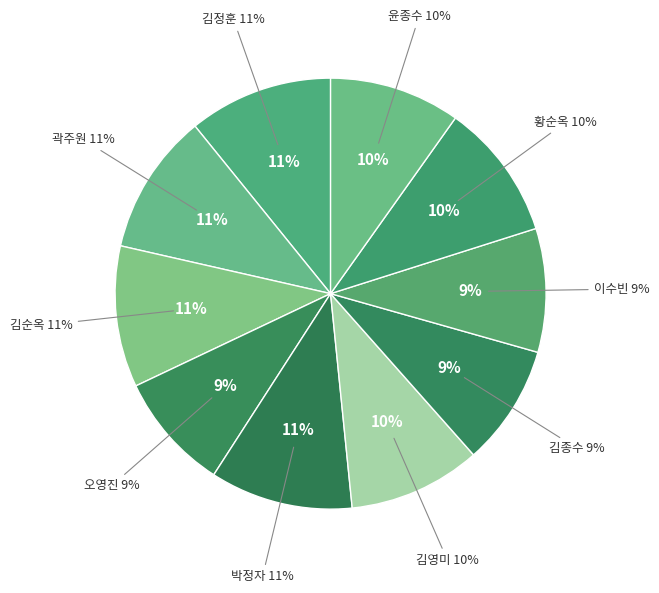

Count the number of slices in the pie.

10